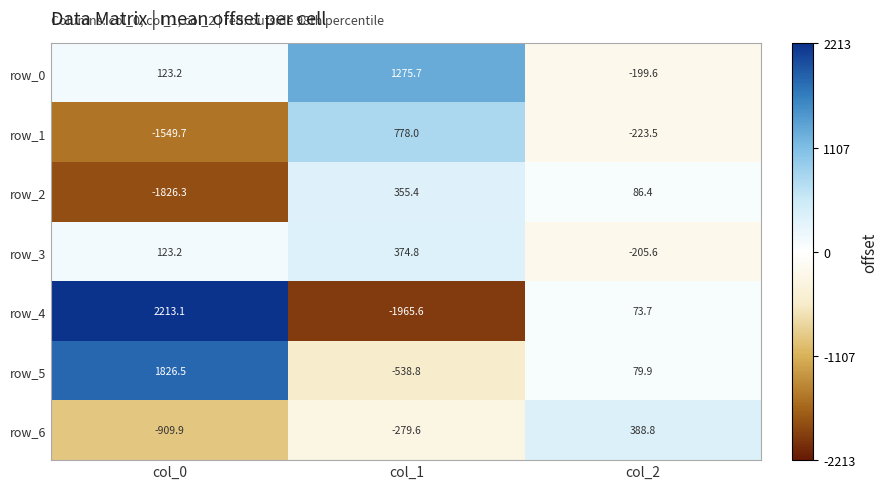

Is it true that row_1 equals 1208.3 at col_1?

False